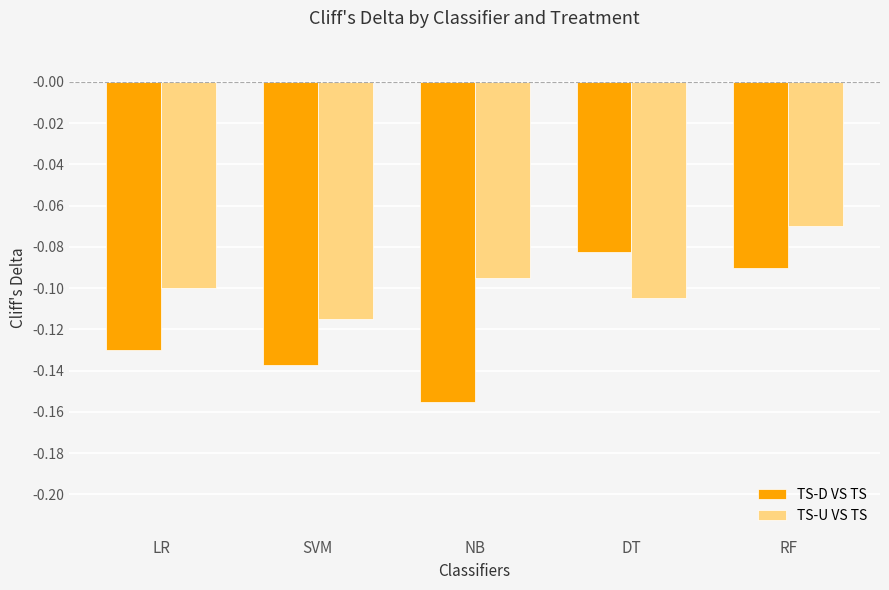

Which category has the highest value across all series?

RF